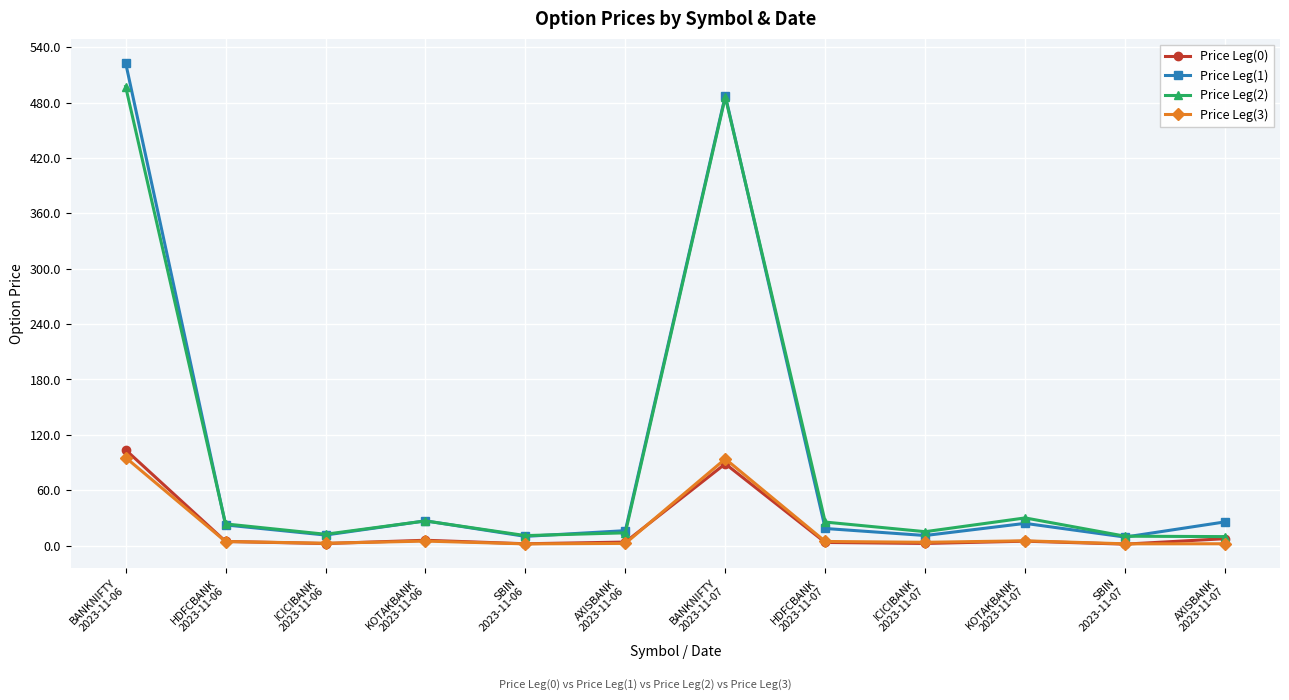

True or false: Price Leg(0) has more than 1 points higher than both neighbors.

True